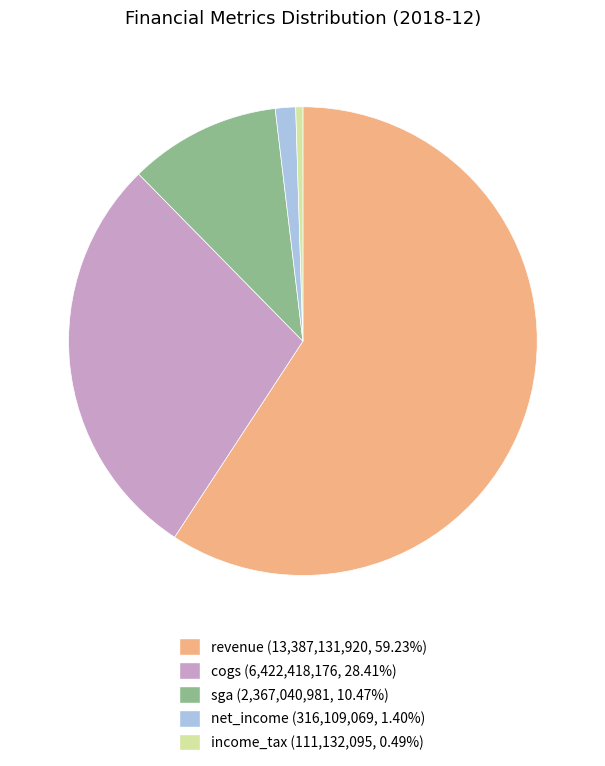

Is the sum of sga (2,367,040,981, 10.47%) and revenue (13,387,131,920, 59.23%) greater than half?

Yes